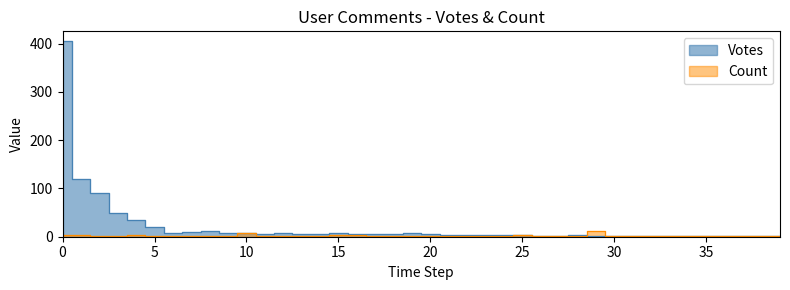

Which series has the widest spread of values?

Votes